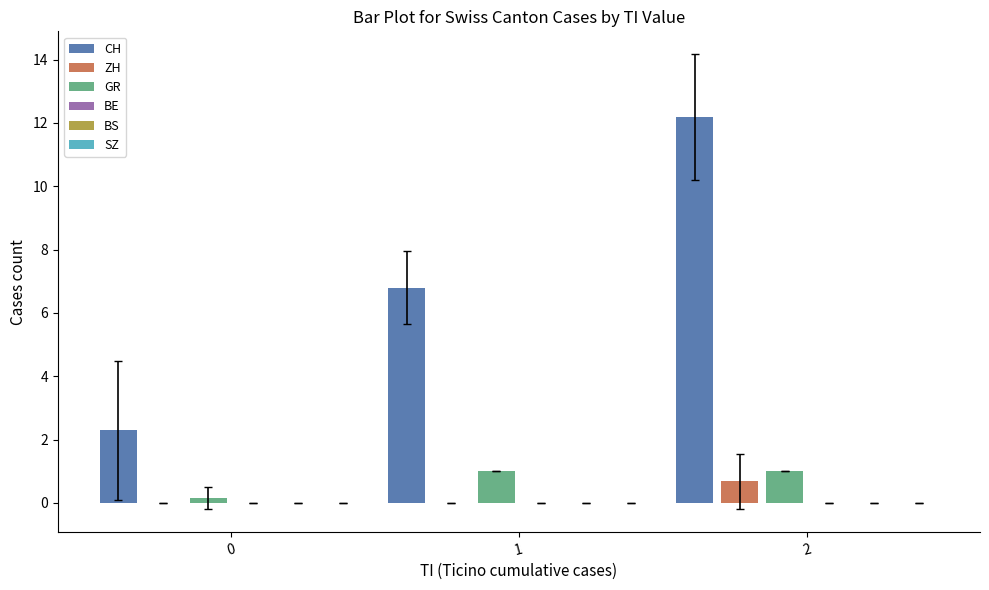

Which series has the largest range (max minus min)?

CH